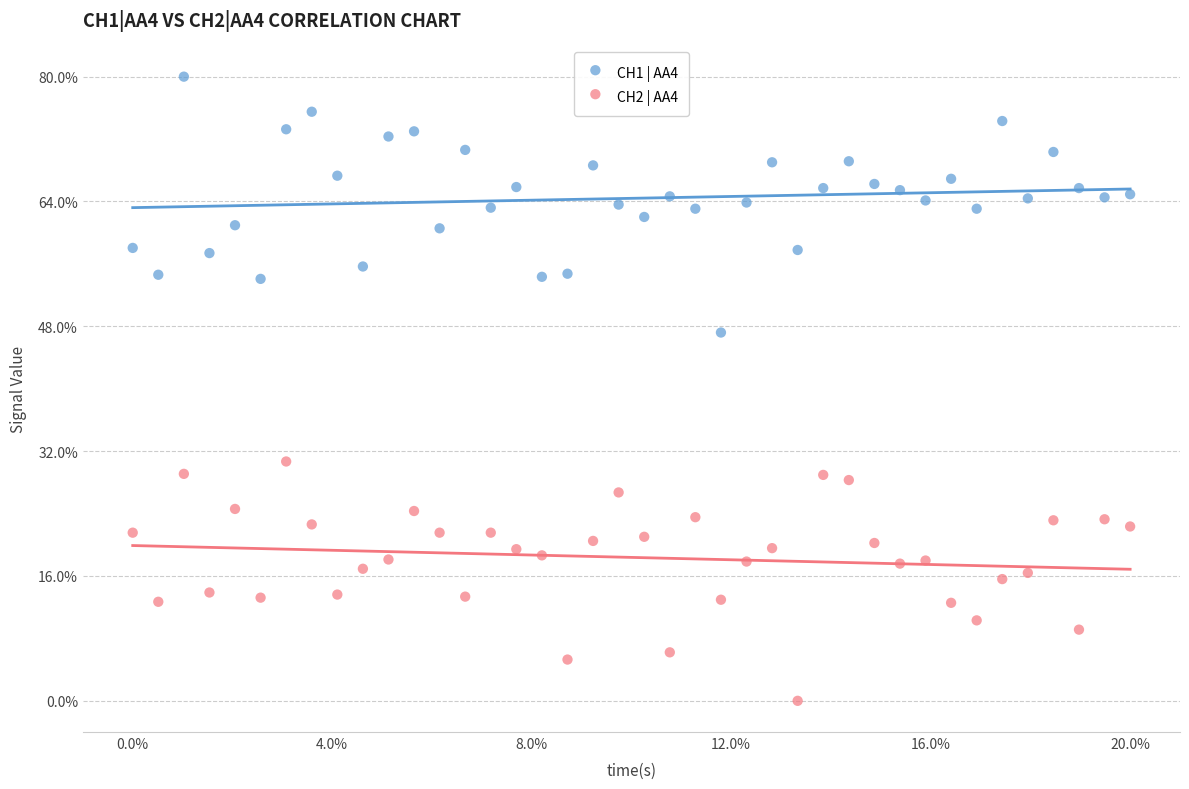

Which series contains the highest Y value?

CH1 | AA4